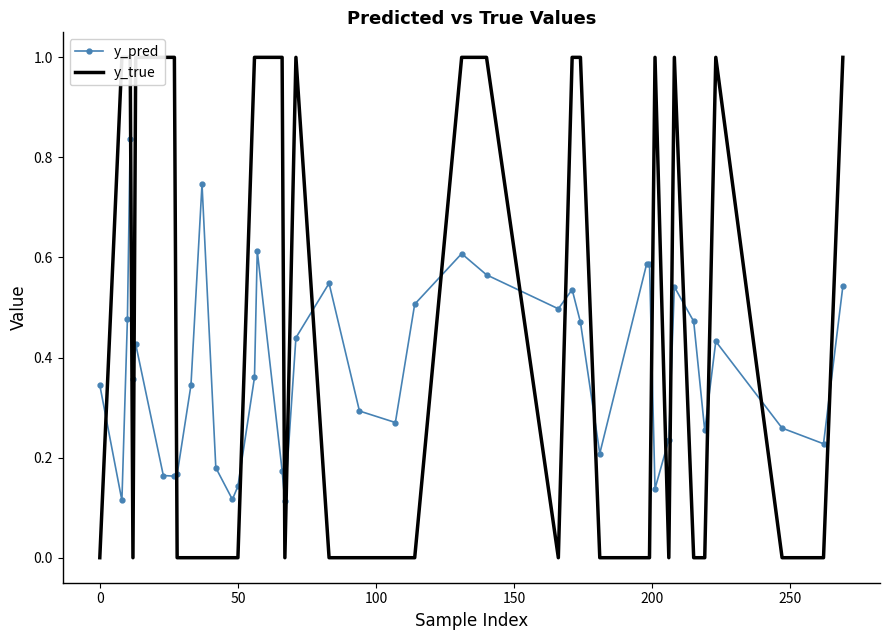

What is the difference between the second highest and second lowest values in the y_pred series?

0.6